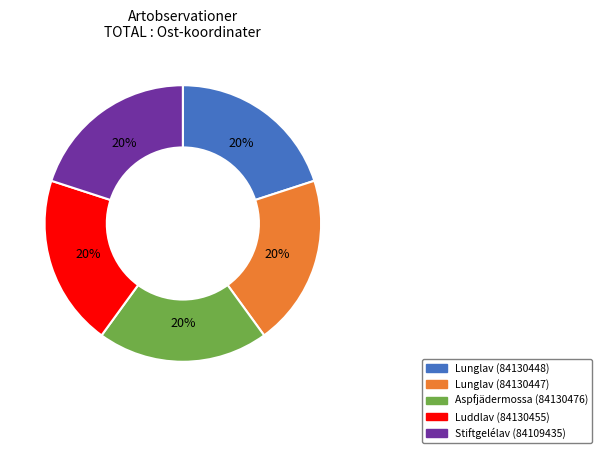

Is Aspfjädermossa (84130476) the majority of the pie?

No